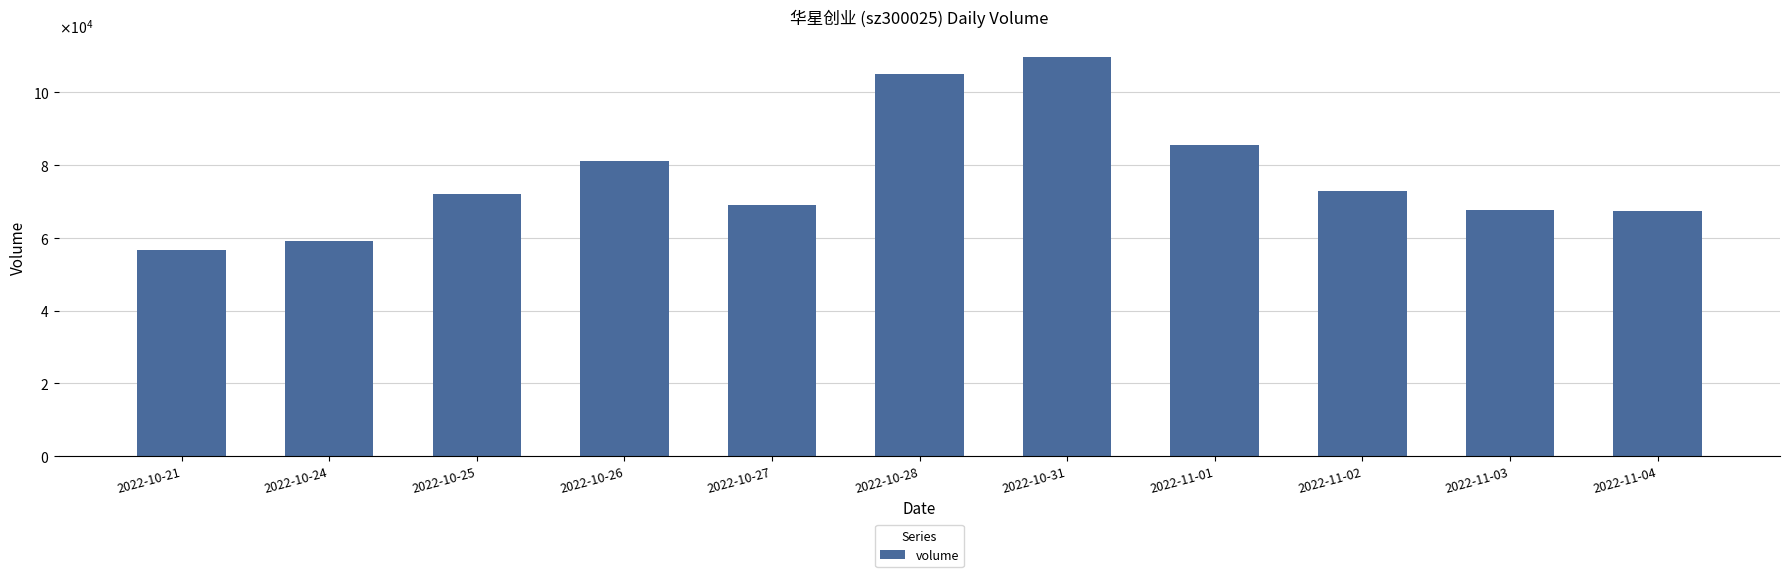

What is the difference between the values at 2022-10-27 and 2022-10-31?

40587